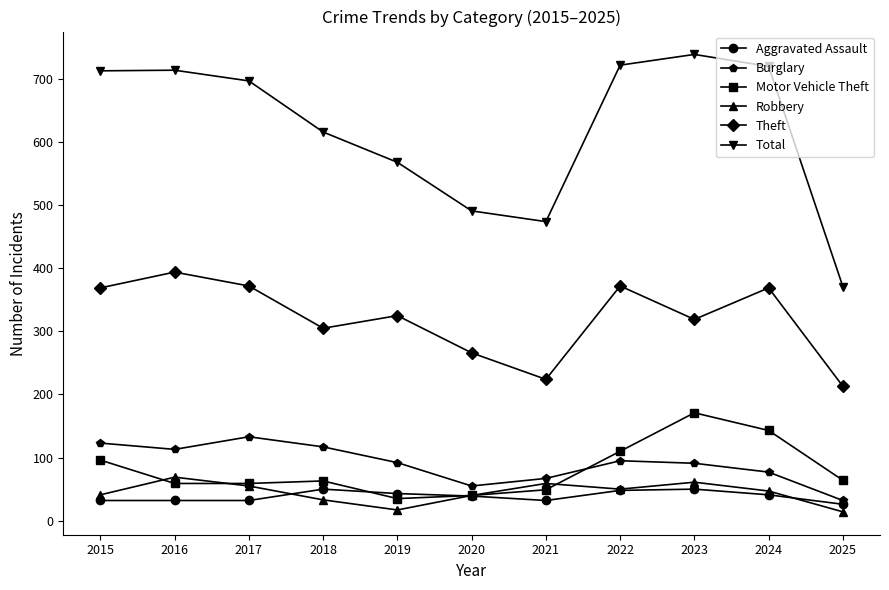

What is the spread (max minus min) of values at 2017?

665